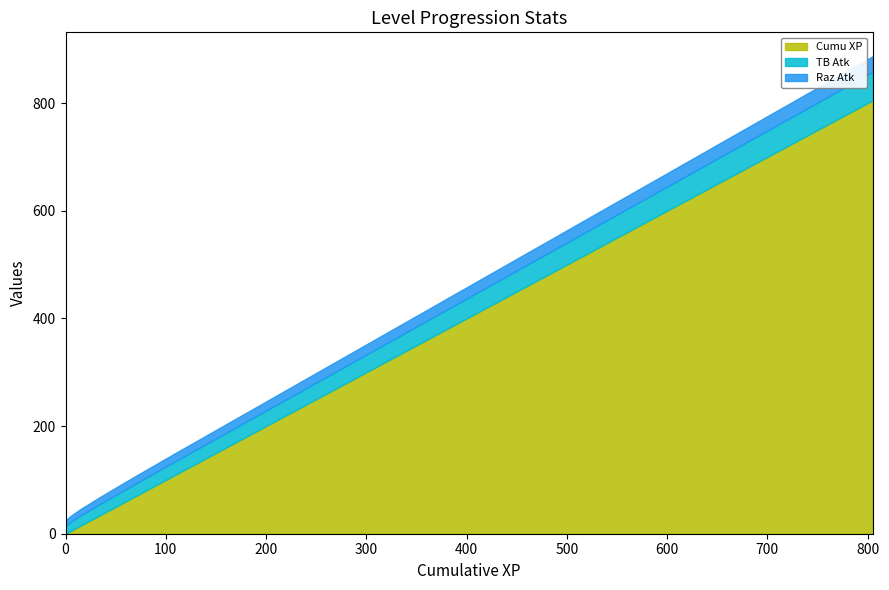

The value of Raz Atk at 605 is 43. True or false?

False